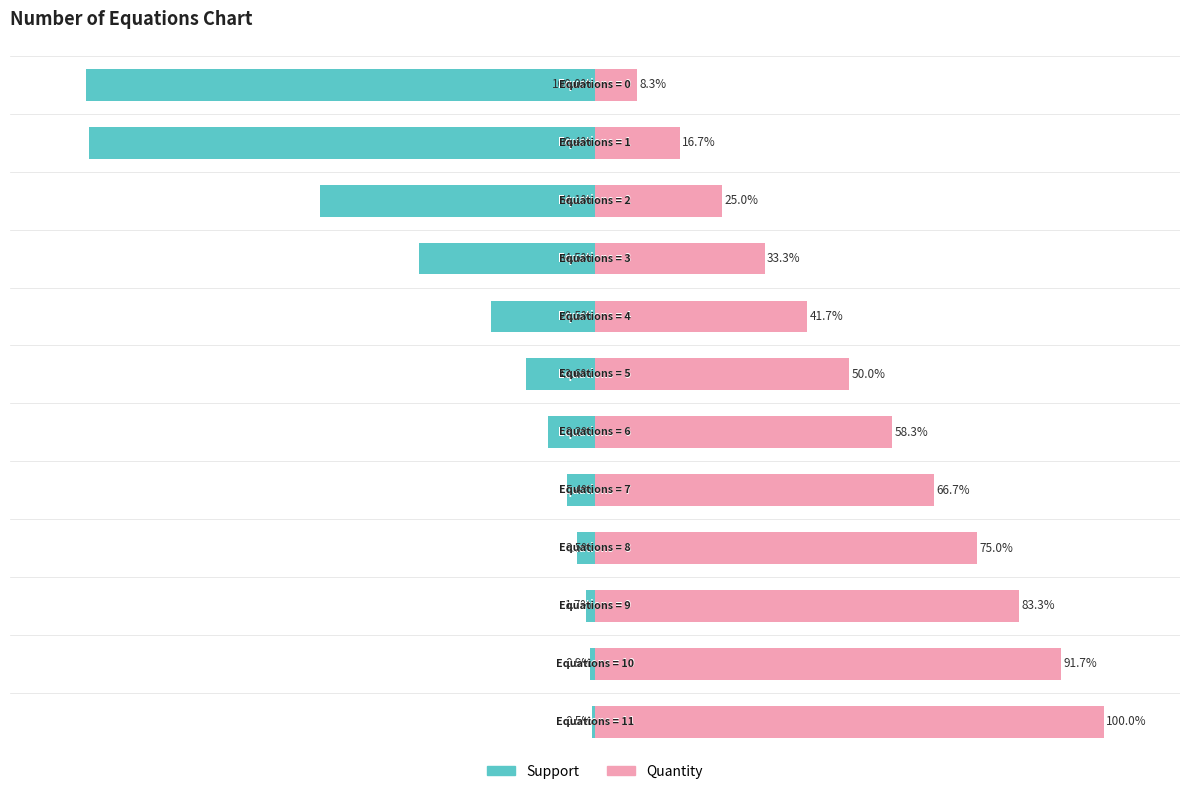

Are the bars grouped side by side (vs. stacked)?

Yes